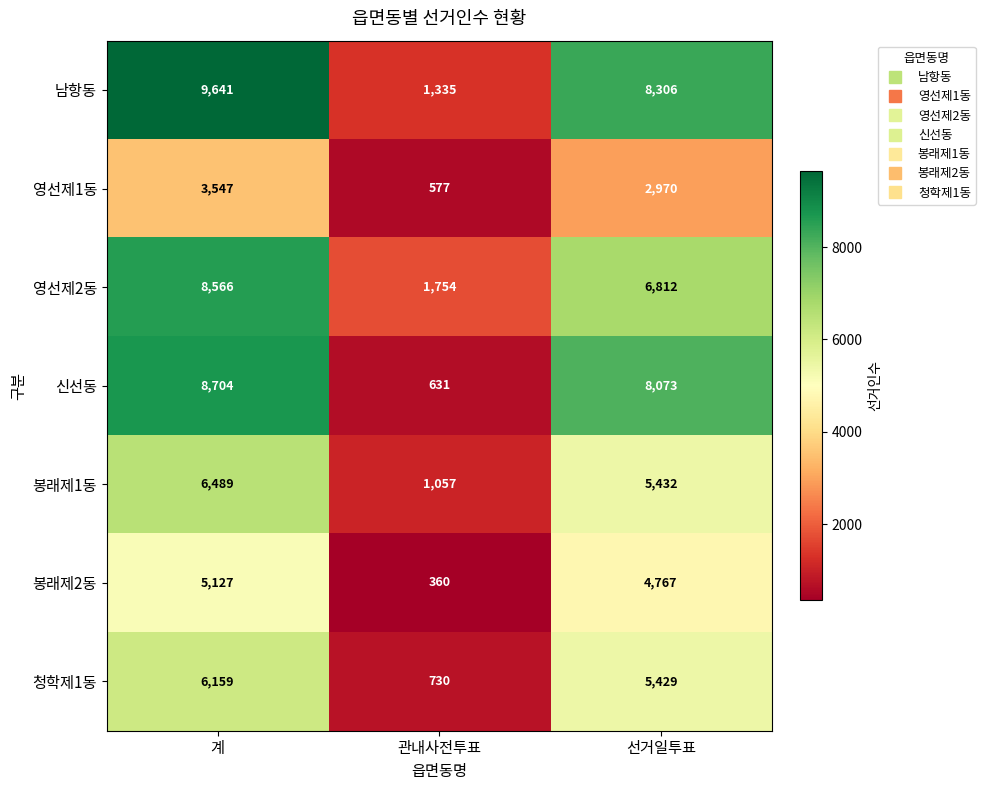

How many data points does each series have?

3